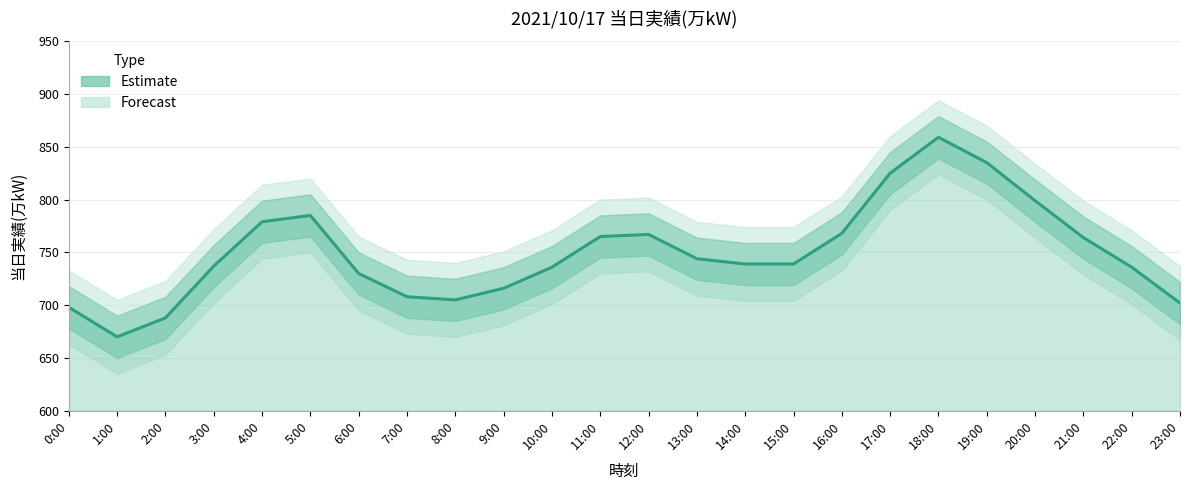

Where is the first local minimum?

1:00